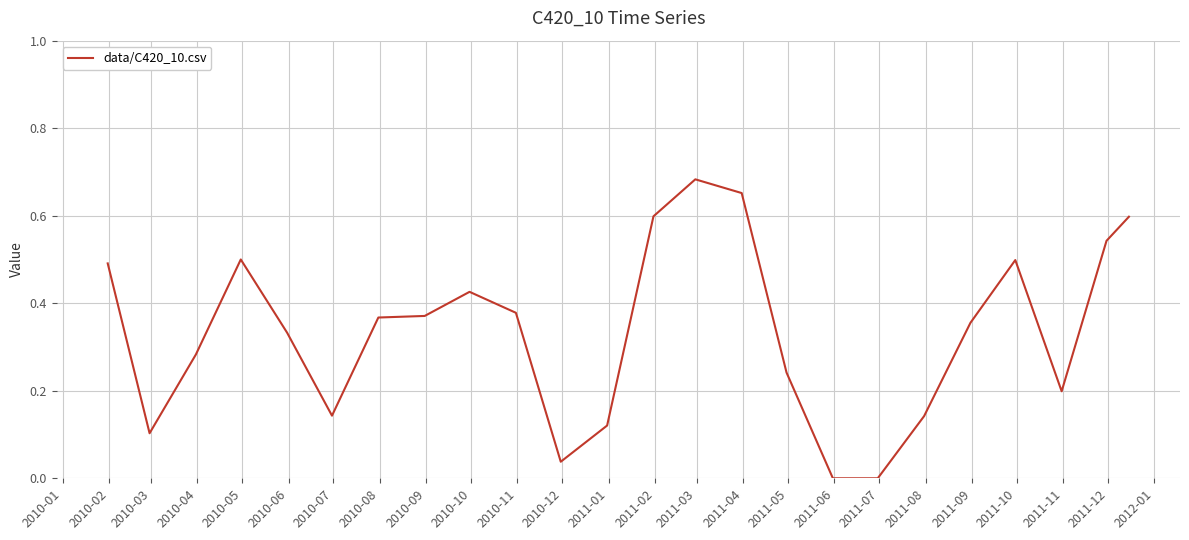

Reading left to right, what are all the values shown in this chart?

0.5	0.1	0.3	0.5	0.3	0.1	0.4	0.4	0.4	0.4	0.0	0.1	0.6	0.7	0.7	0.2	0.0	0.0	0.1	0.4	0.5	0.2	0.5	0.6